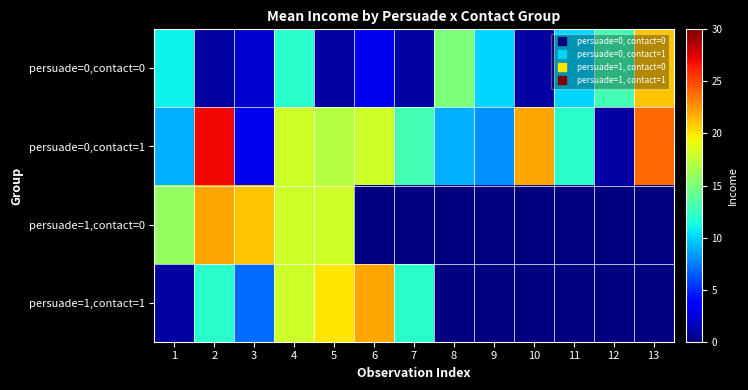

What is the minimum value shown in the chart?

1.0